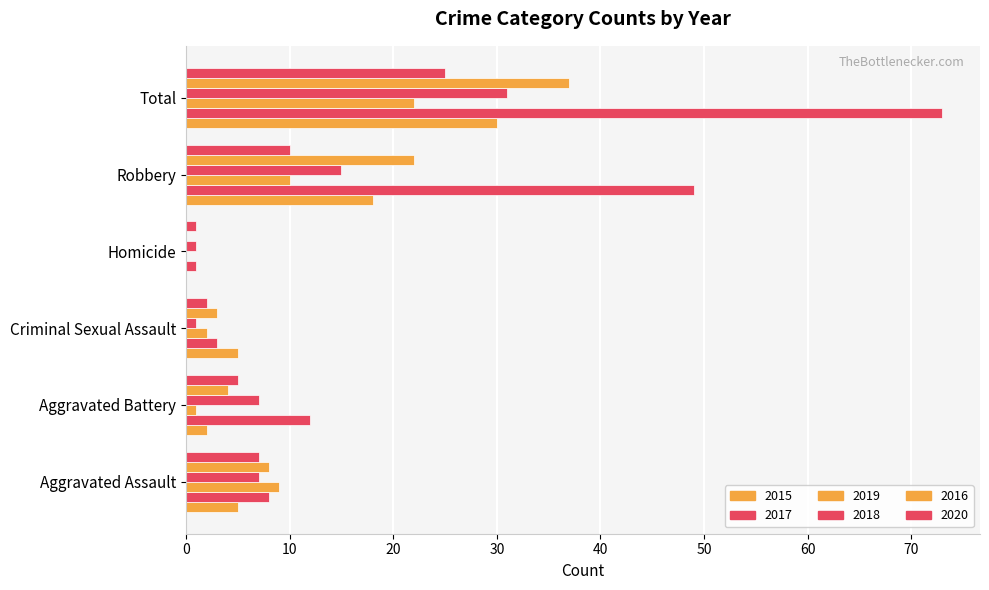

How many series are shown in this chart?

6